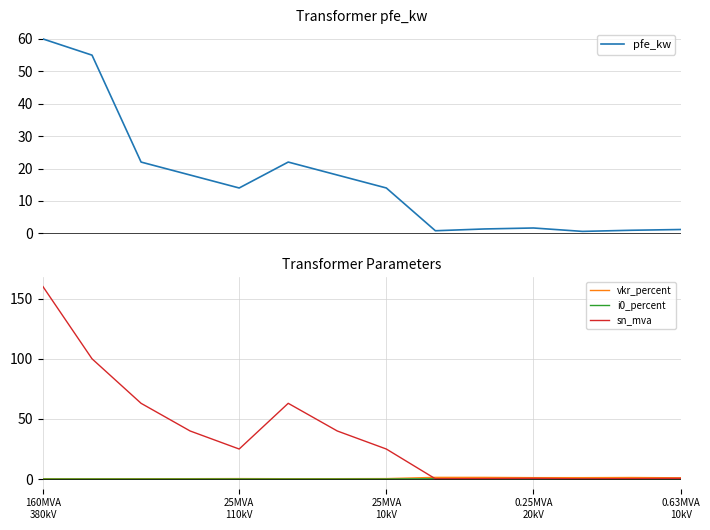

At which category does the chart reach its minimum across all series?

25MVA
10kV